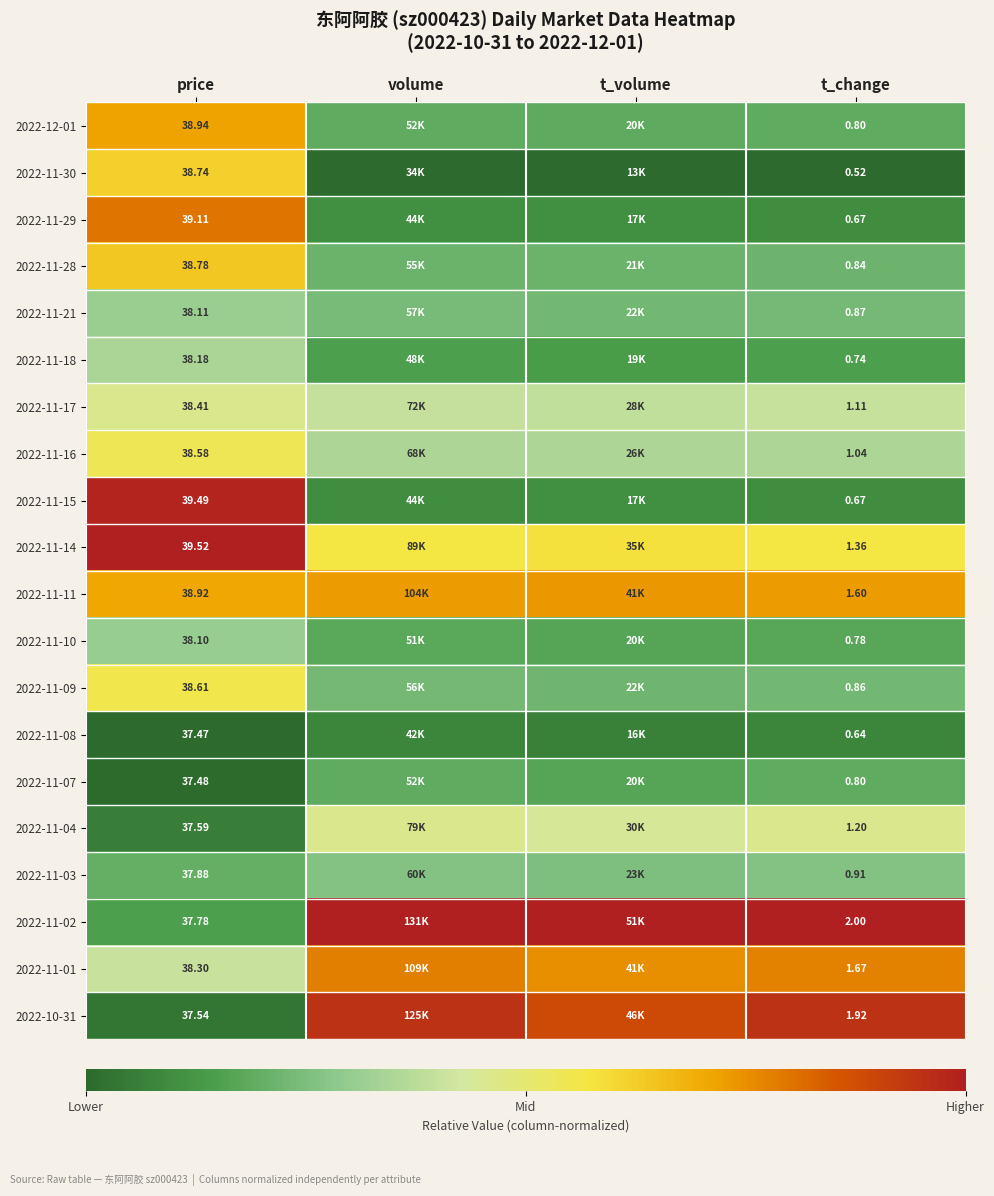

Rank the categories by 2022-11-03 value from highest to lowest.

volume, t_change, t_volume, price